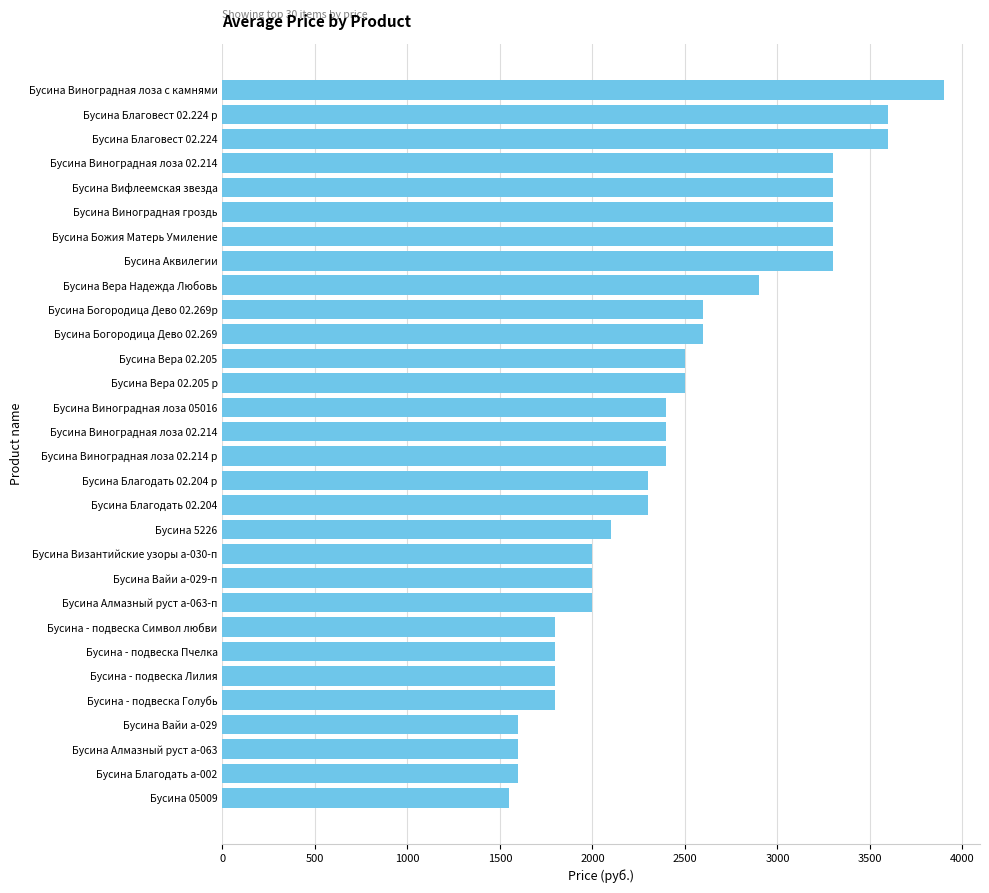

Count the number of data series in this chart.

1